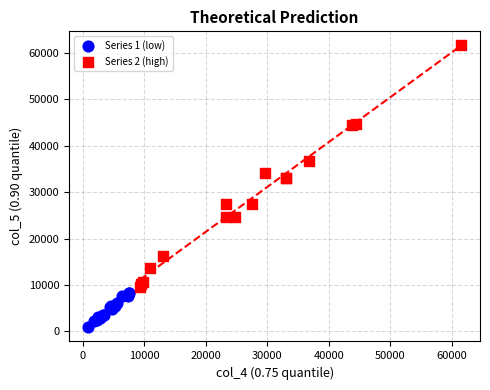

What are all the series names shown in the legend?

Series 1 (low), Series 2 (high)